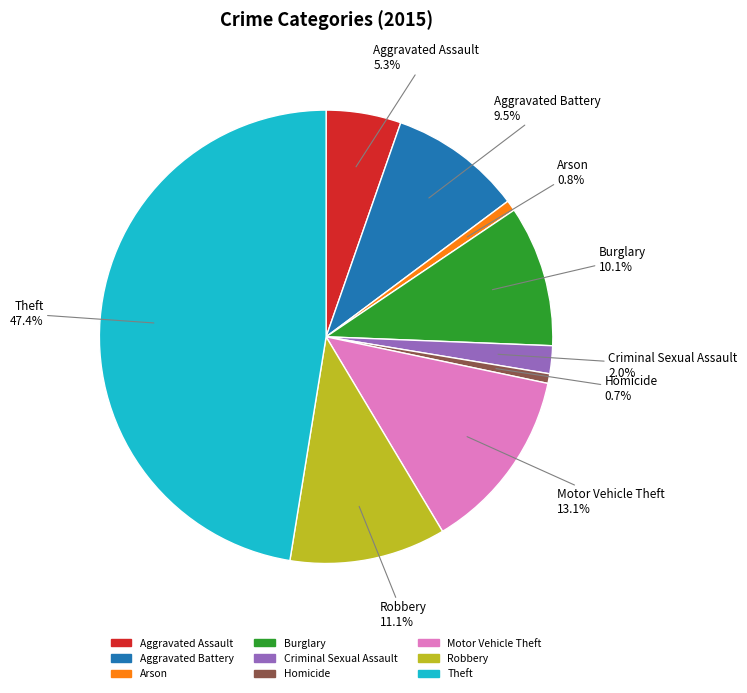

What is the largest slice in the pie chart?

Theft